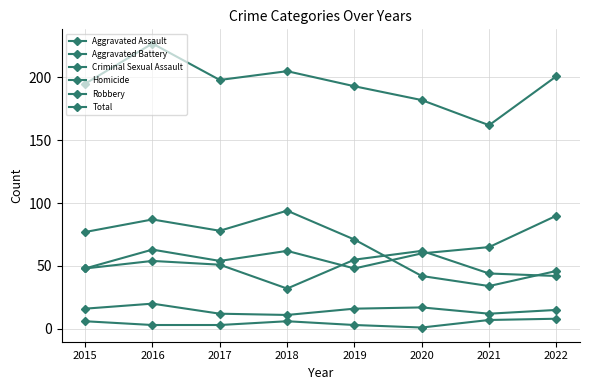

Does the chart have visible grid lines?

Yes